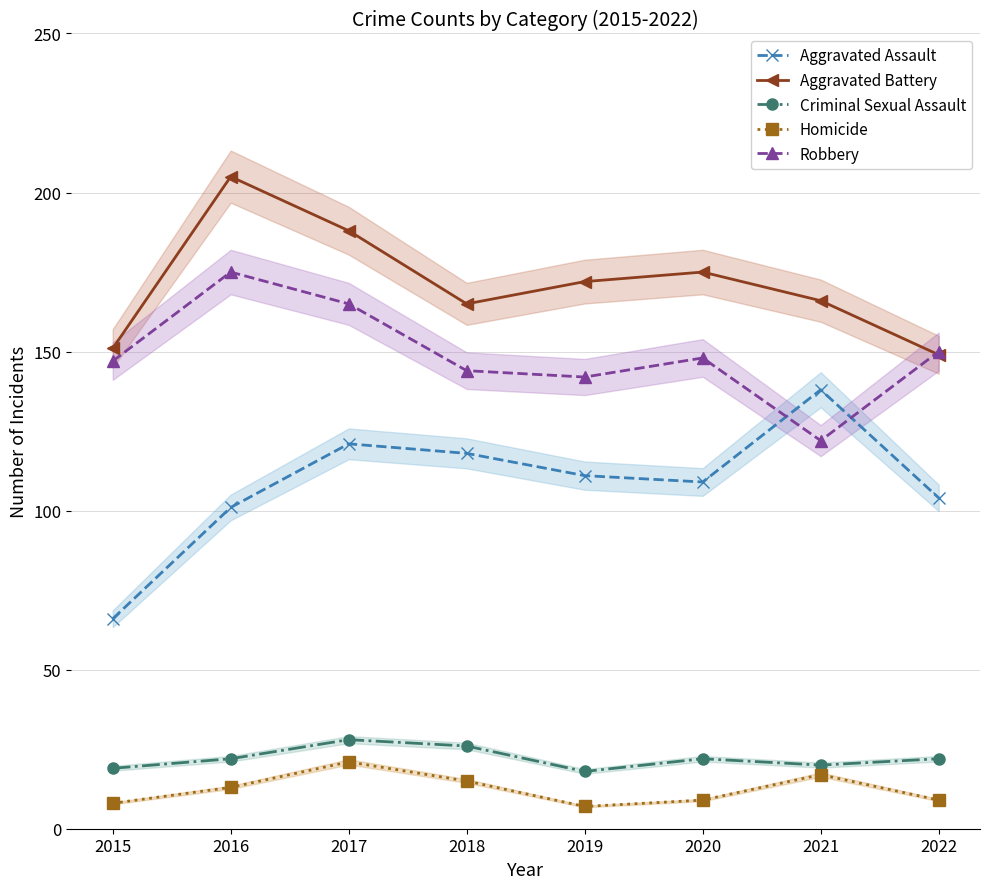

The value of Robbery at 2021 is 122. True or false?

True